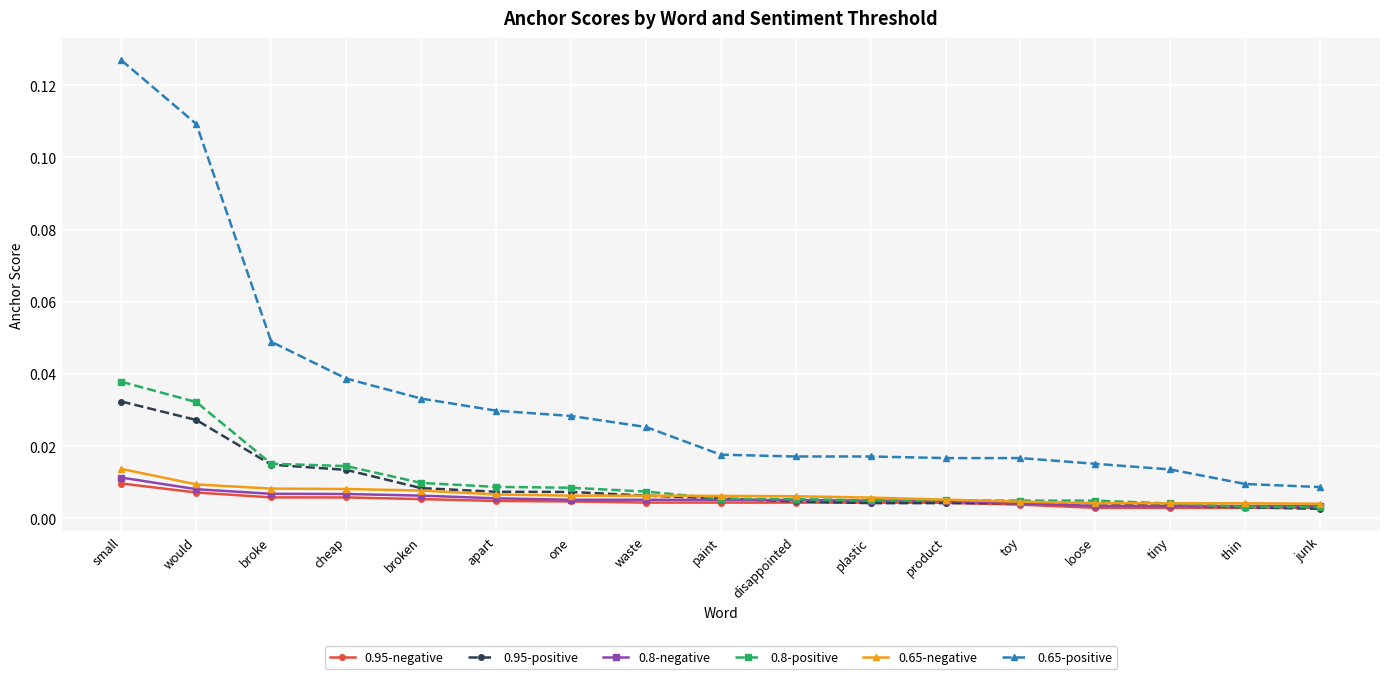

How many intersections are there between 0.95-positive and 0.95-negative?

3